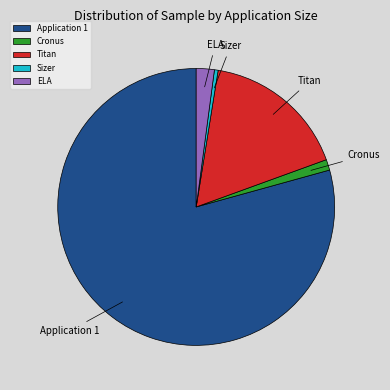

Which slice is the largest?

Application 1